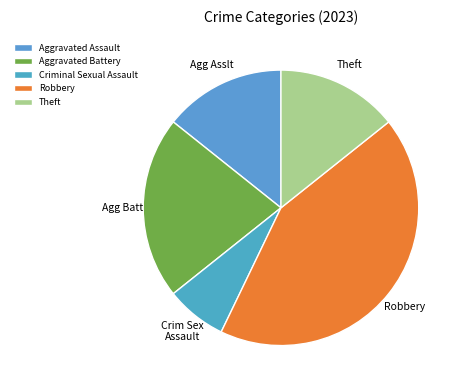

Is it true that Aggravated Assault is 14% of the pie?

True